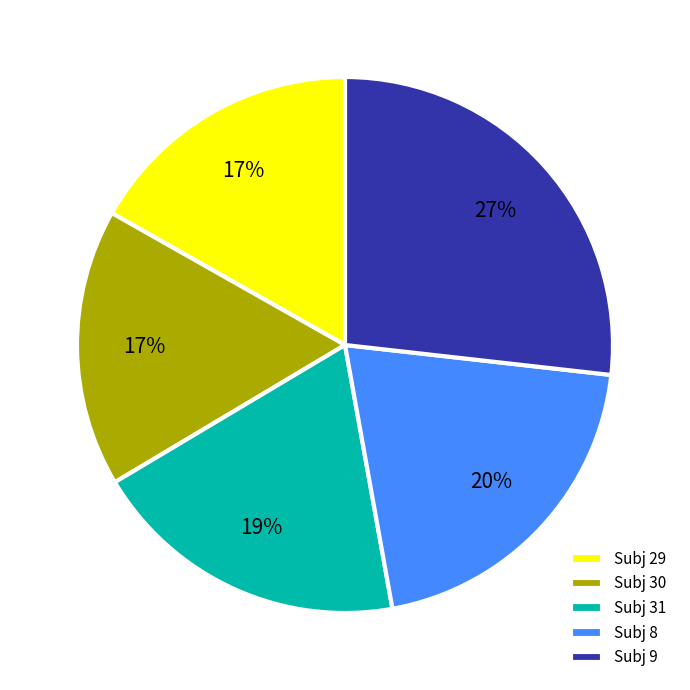

Is there any slice that represents more than half of the pie?

No